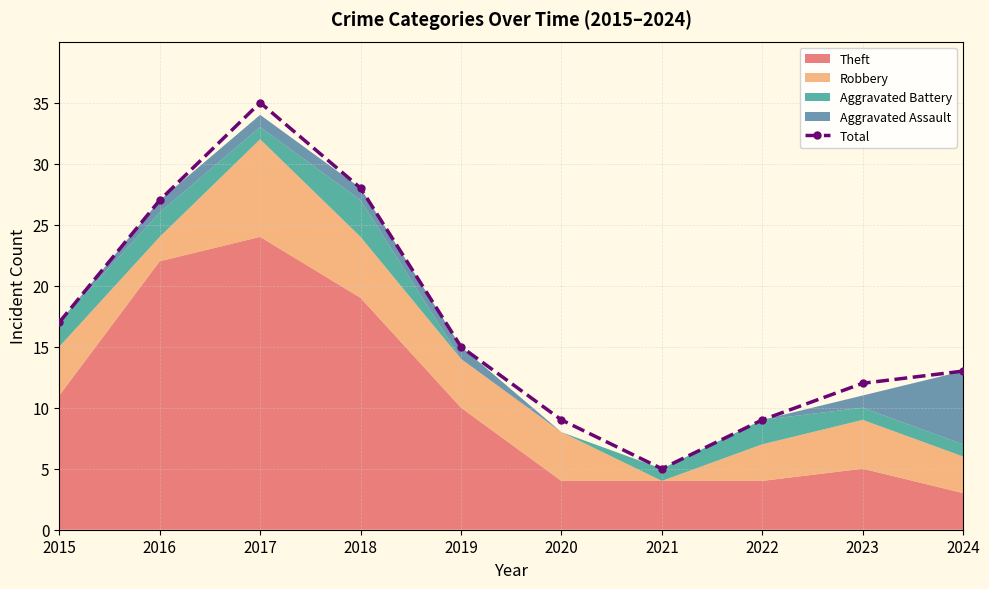

Which has a higher value, 2022 or 2017?

2017